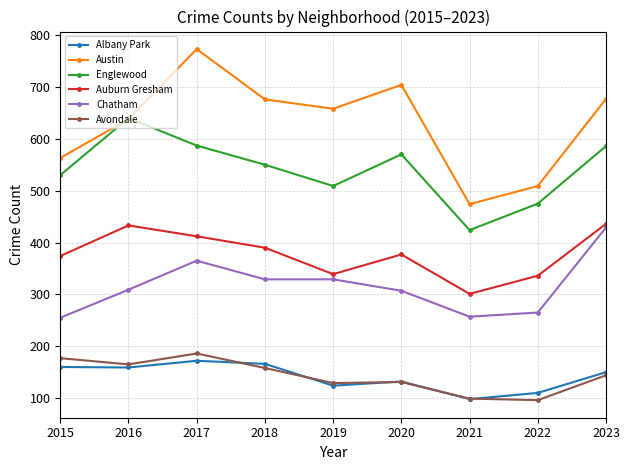

What is the value of the Englewood point at the 3rd from the left?

587